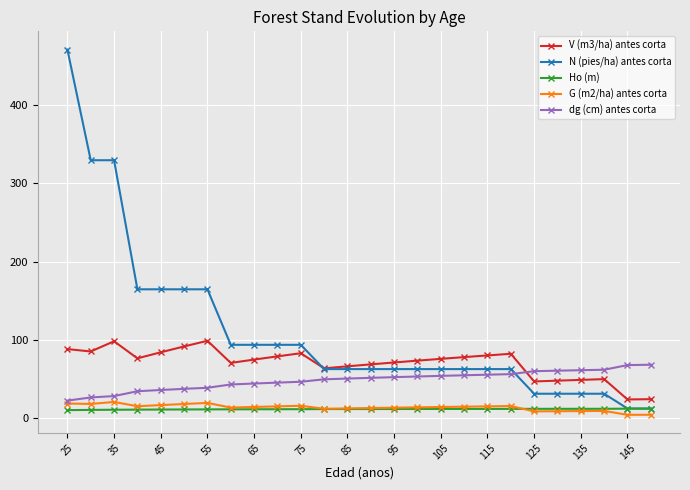

What is the lowest value of the Ho (m) series?

10.6